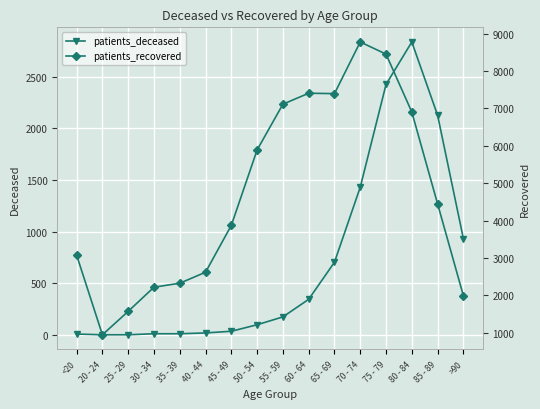

At which label does patients_recovered first exceed 4447?

50 - 54